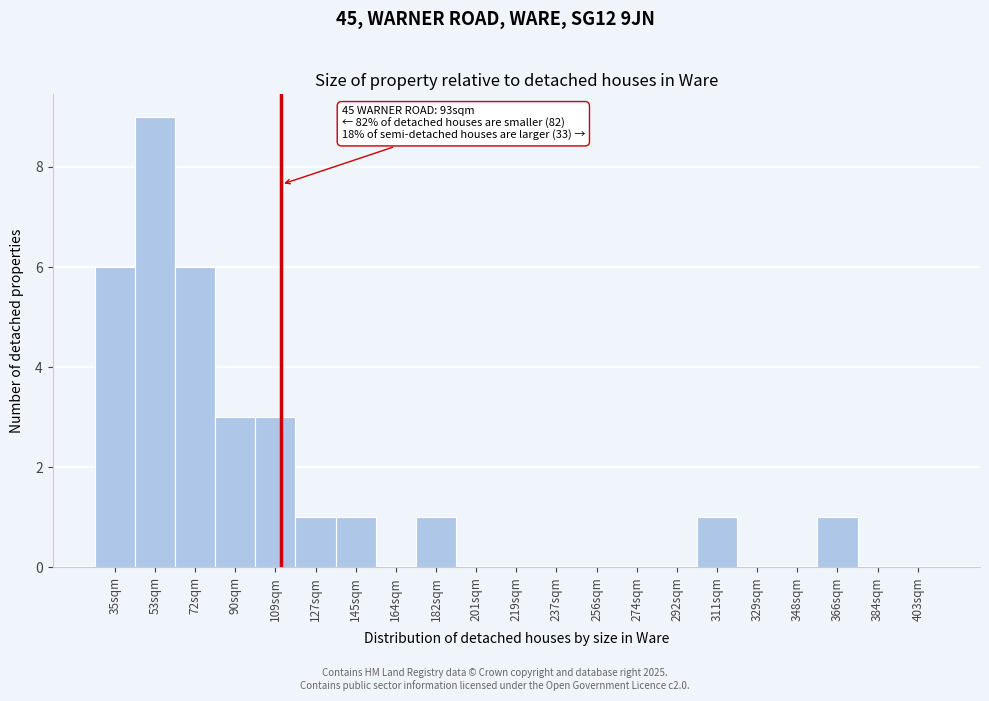

Reading right to left, transcribe all the data shown in this chart.

403sqm=0	384sqm=0	366sqm=1	348sqm=0	329sqm=0	311sqm=1	292sqm=0	274sqm=0	256sqm=0	237sqm=0	219sqm=0	201sqm=0	182sqm=1	164sqm=0	145sqm=1	127sqm=1	109sqm=3	90sqm=3	72sqm=6	53sqm=9	35sqm=6